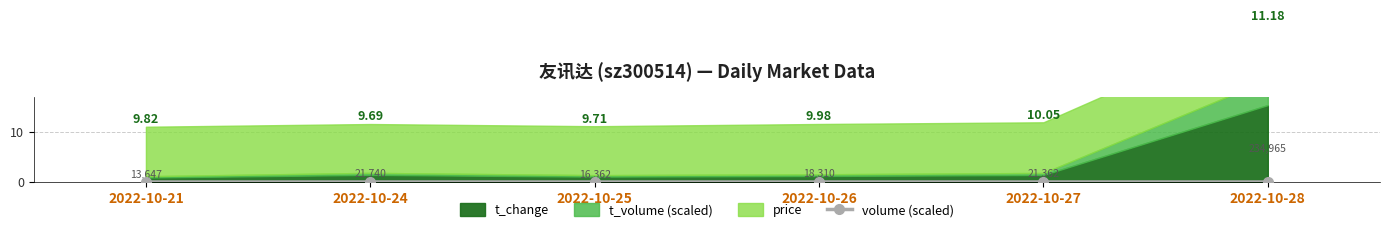

Rank the categories by value from lowest to highest.

2022-10-21, 2022-10-25, 2022-10-26, 2022-10-27, 2022-10-24, 2022-10-28